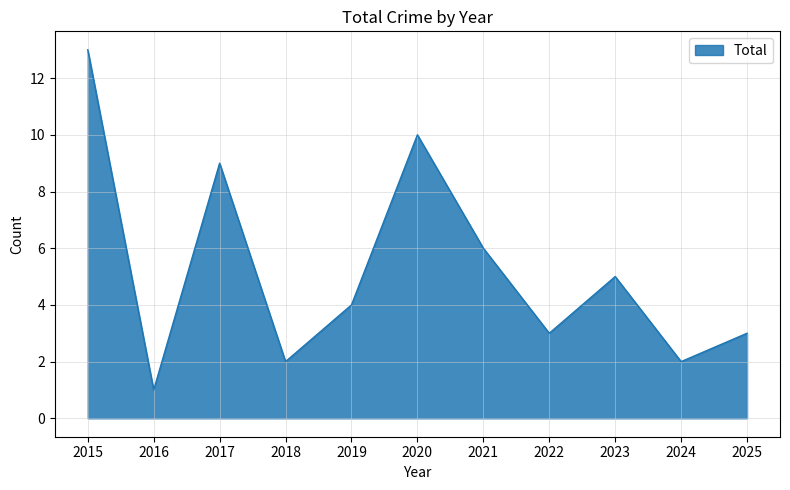

At which category does the chart reach its peak across all series?

2015